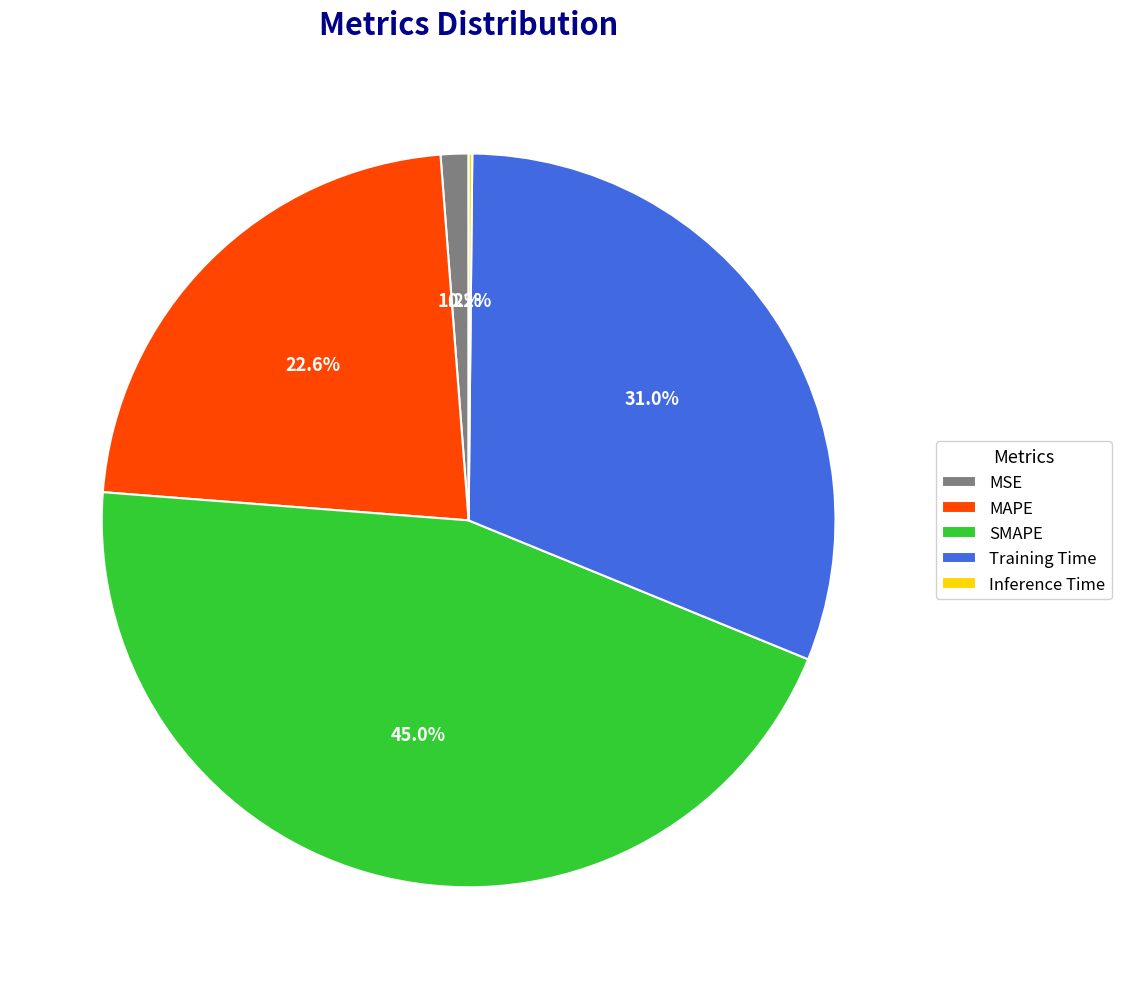

Combined, what portion of the pie is SMAPE and MAPE?

67.6%